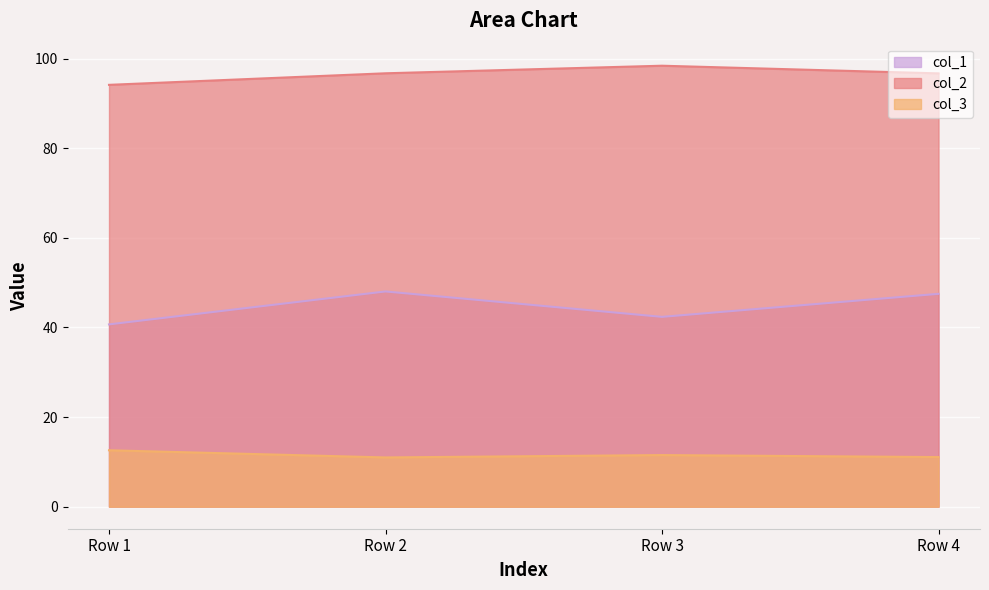

What is the sum of the col_2 values at Row 2 and Row 4?

193.5